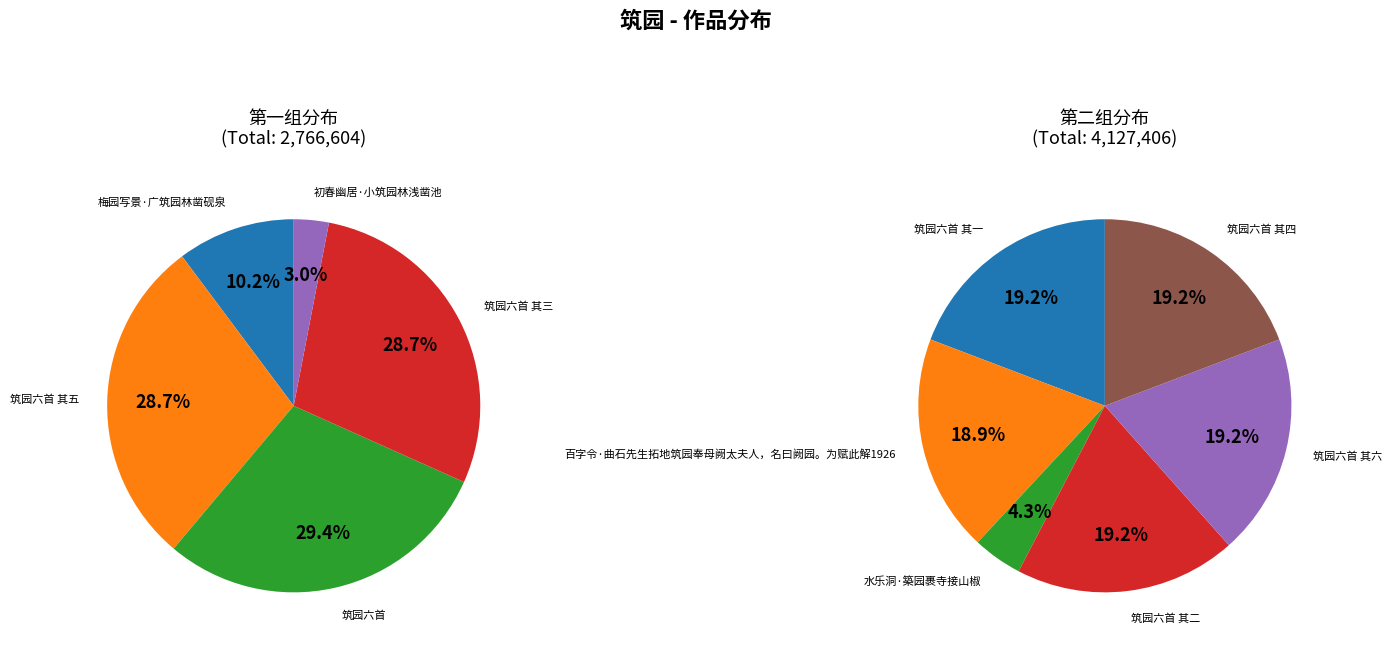

Does 梅园写景·广筑园林凿砚泉 account for over 50% of the chart?

No